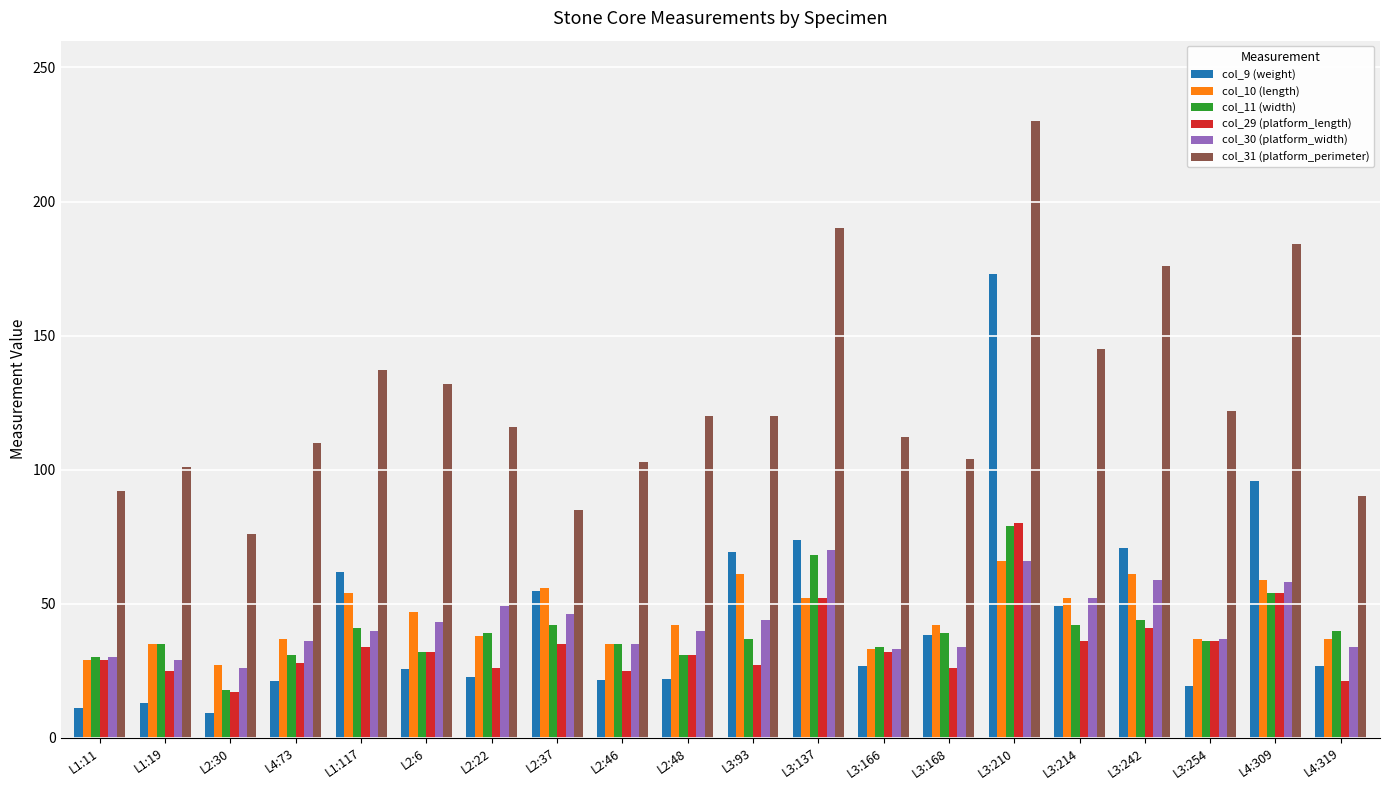

What is the sum of the col_10 (length) values at L2:6 and L2:30?

74.0